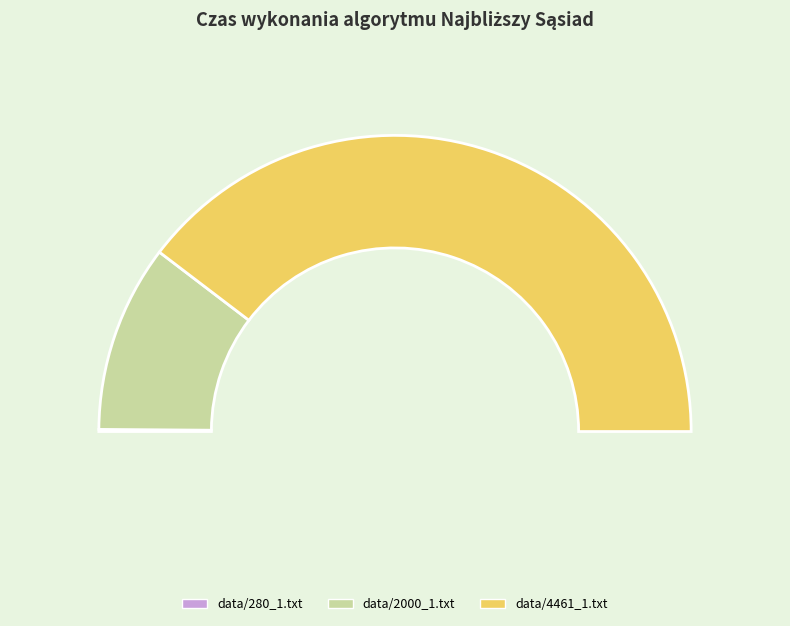

How many segments does this pie chart have?

3